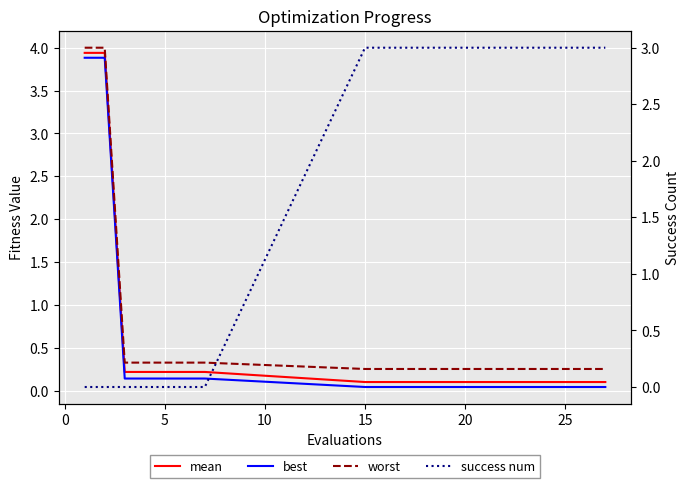

Which series has the largest range (max minus min)?

best